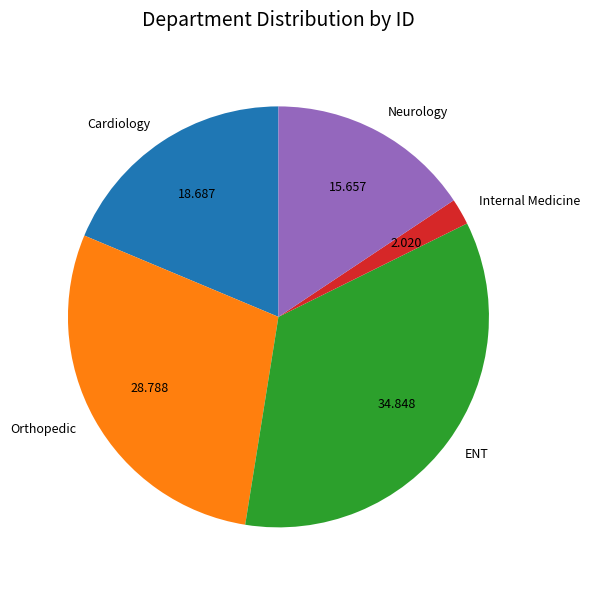

Is there a majority slice in this chart?

No